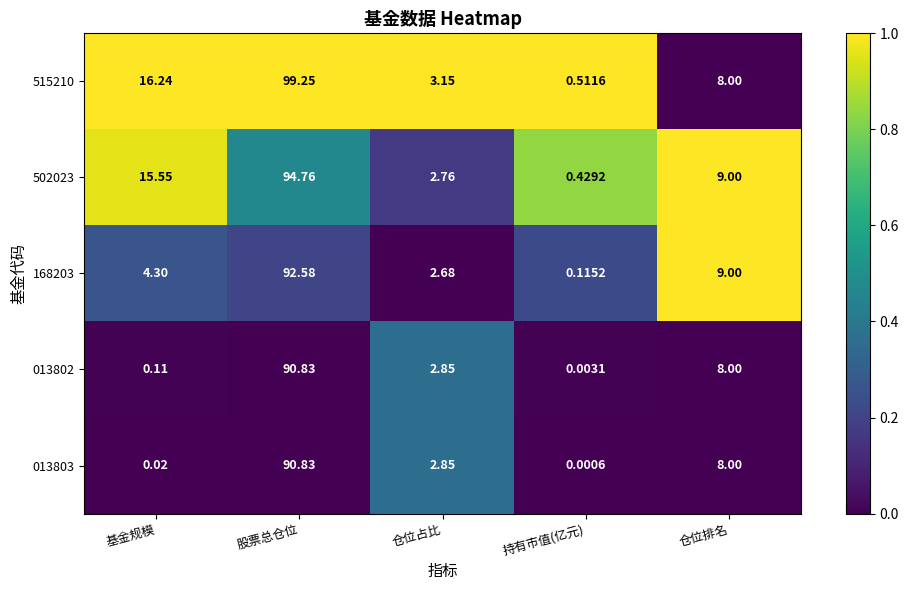

At which label does 168203 first exceed 4?

基金规模